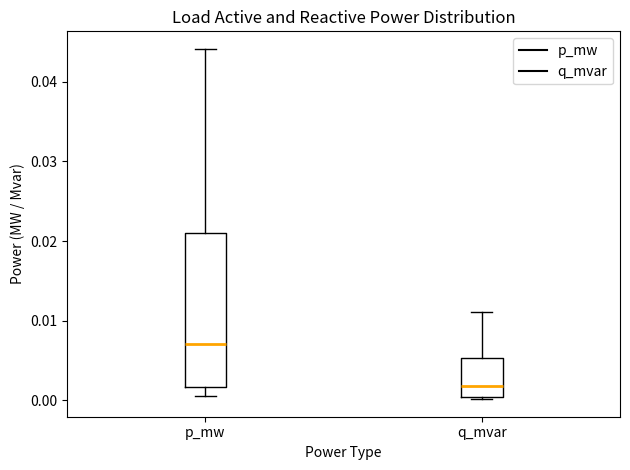

Which box is the tallest, from its lower edge to its upper edge?

p_mw